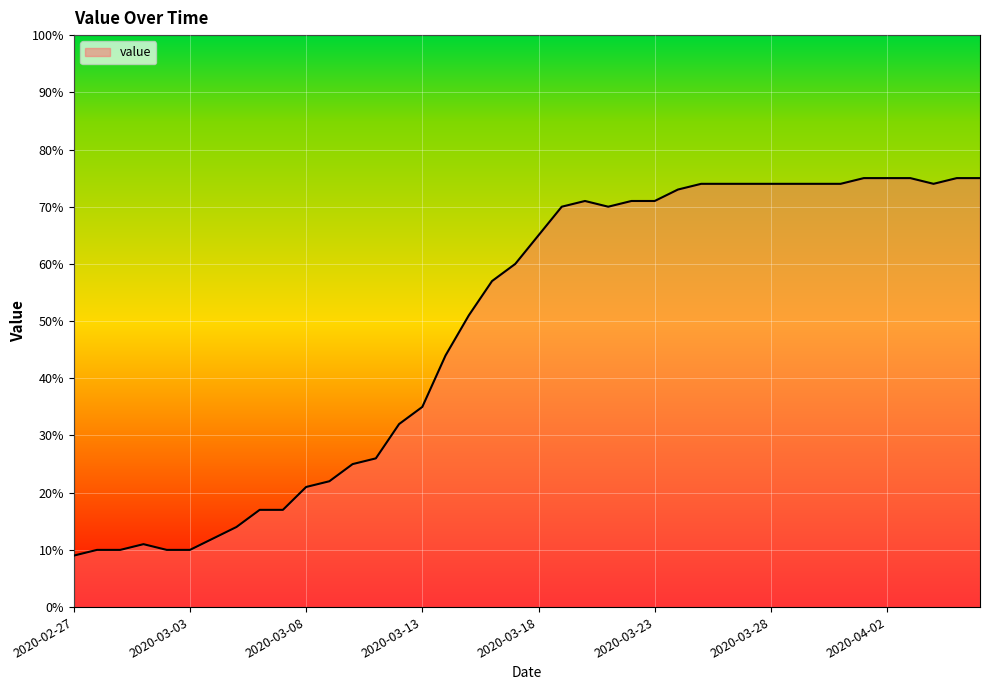

What is the maximum value shown in the chart?

75